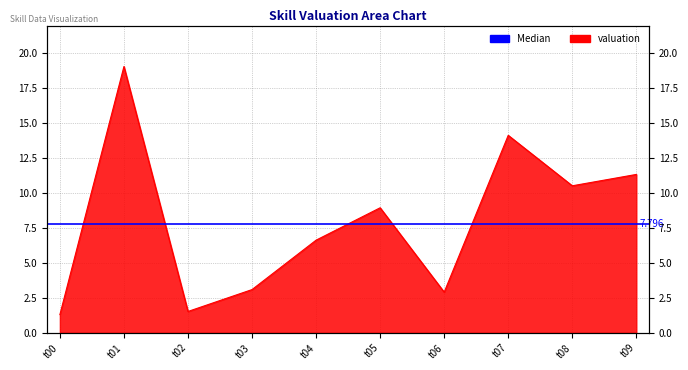

How many values exceed 8?

5